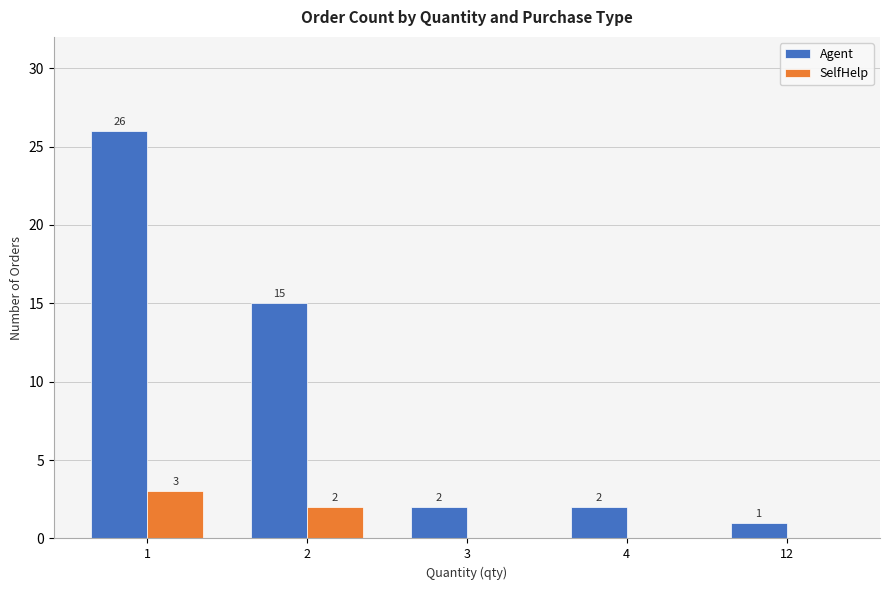

Reading left to right, extract all data points from this chart.

Agent: 1=26	2=15	3=2	4=2	12=1
SelfHelp: 1=3	2=2	3=0	4=0	12=0